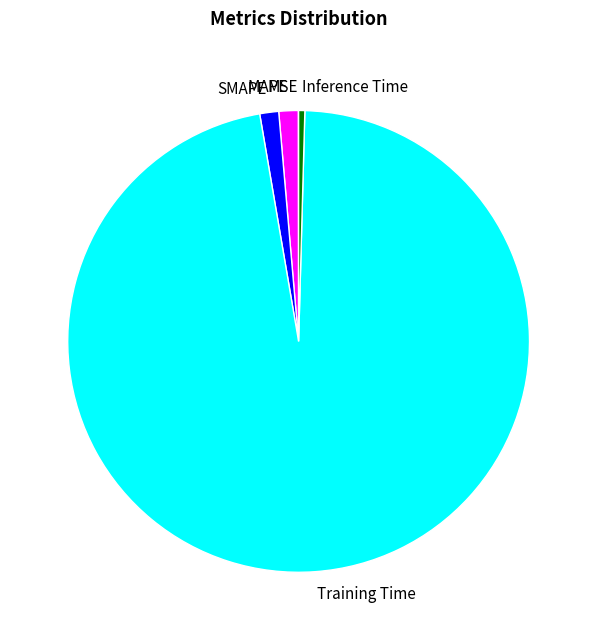

Which category has the biggest portion of the pie?

Training Time